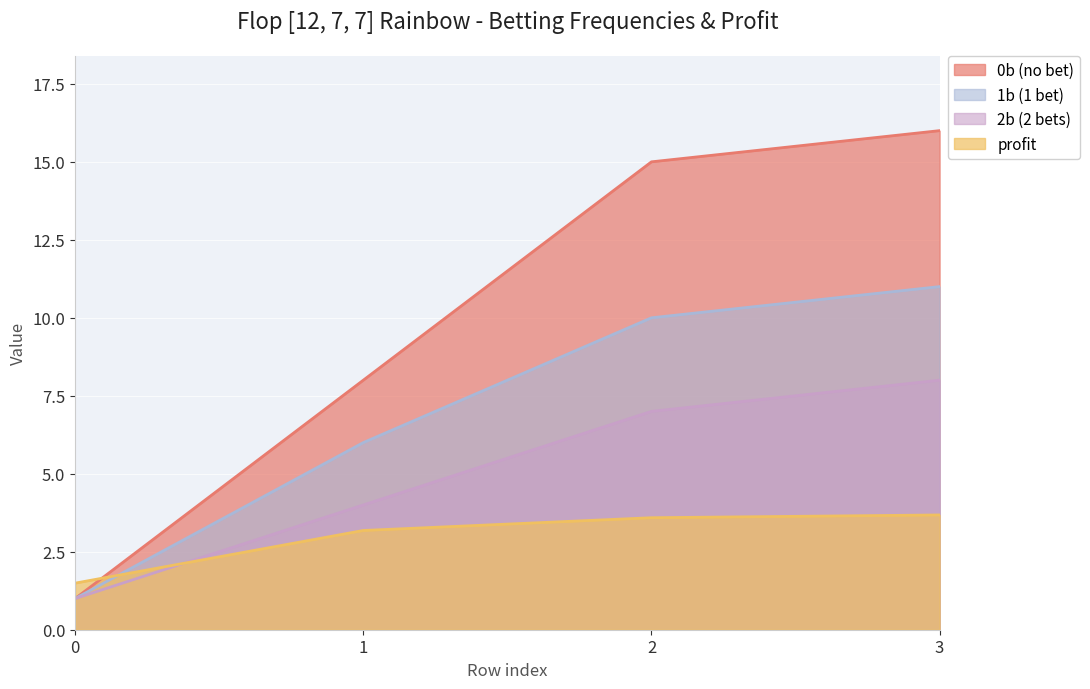

At which label does 2b first exceed 7?

3